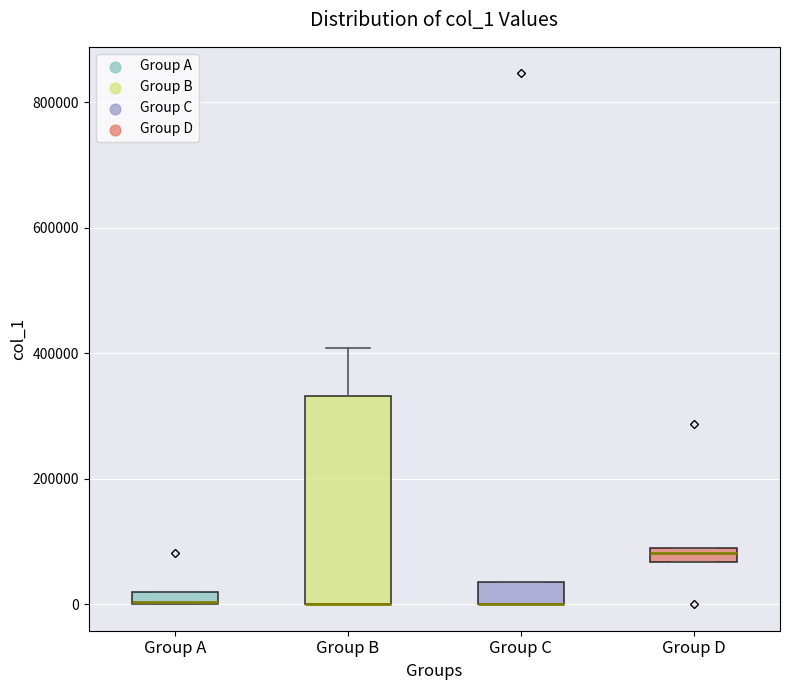

Comparing the boxes themselves (not the whiskers), which one is the tallest?

Group B